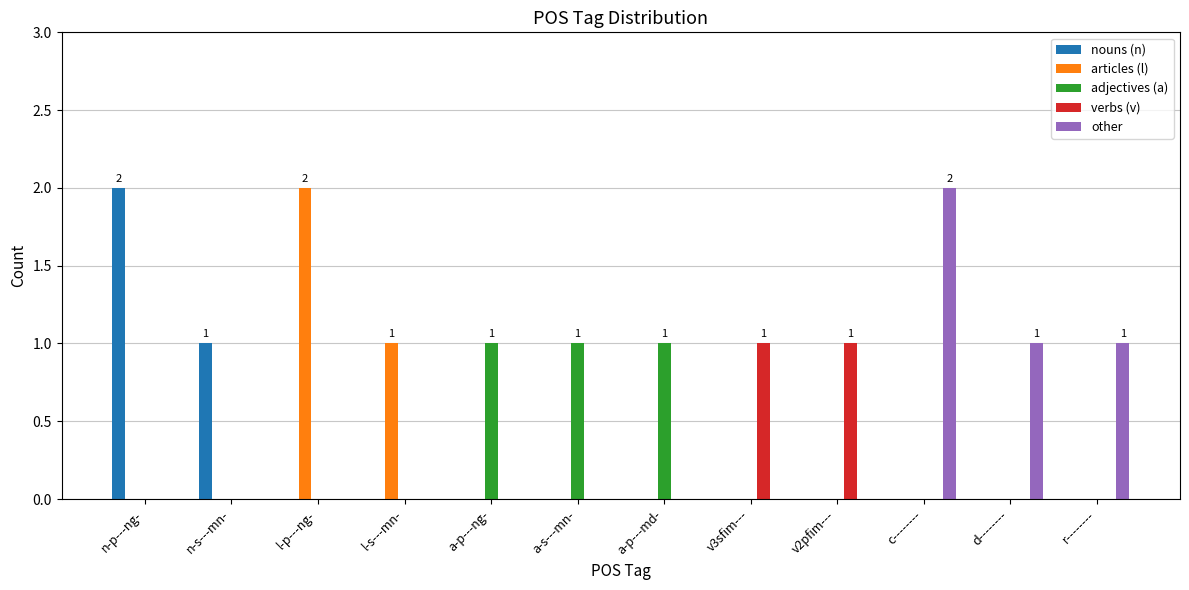

Which series changed the most between n-p---ng- and a-p---md-?

nouns (n)